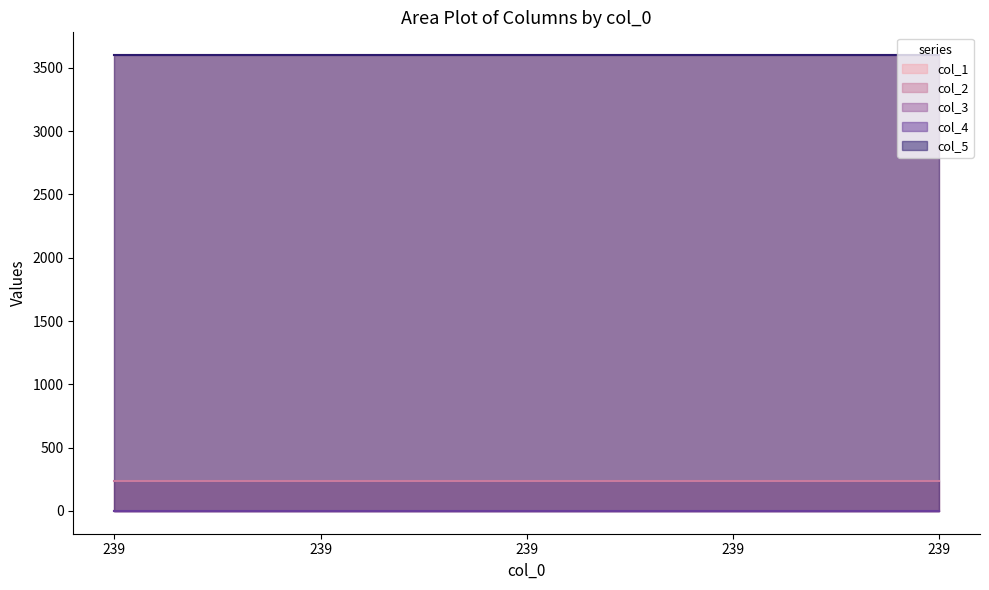

What are all the series names shown in the legend?

col_1, col_2, col_3, col_4, col_5